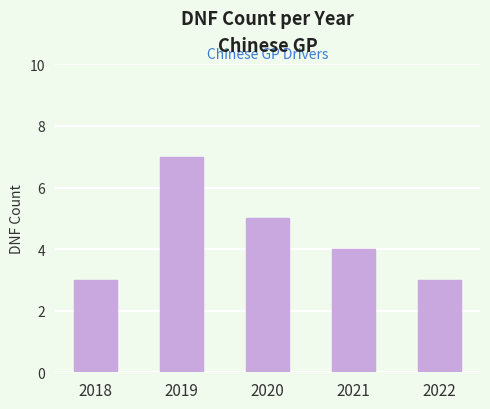

The value at 2022 is 1. True or false?

False